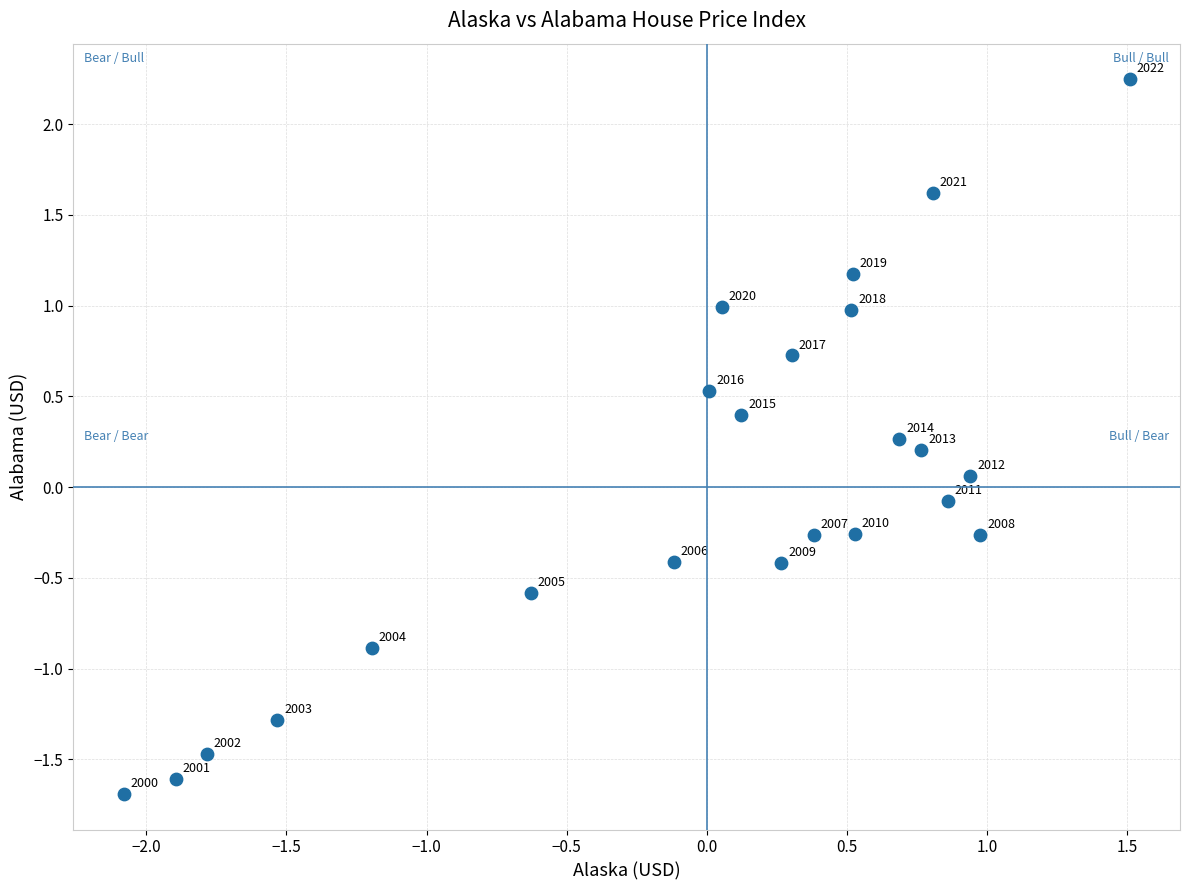

What is the range of Y values (max minus min)?

3.9